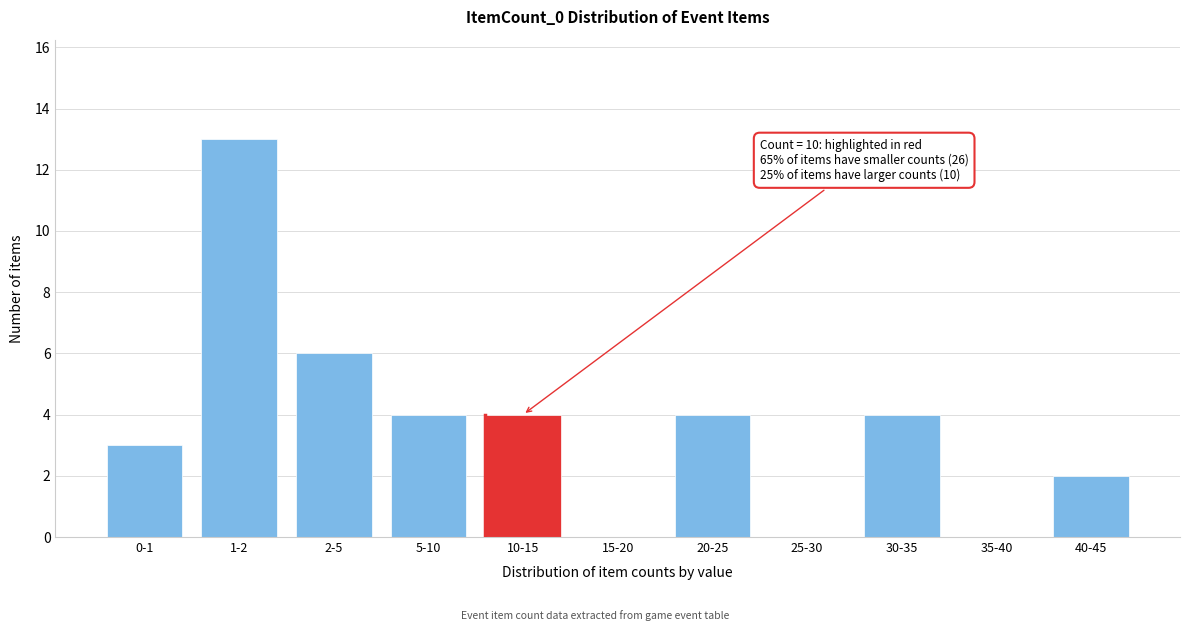

Reading left to right, extract all data points from this chart.

0-1=3	1-2=13	2-5=6	5-10=4	10-15=4	15-20=0	20-25=4	25-30=0	30-35=4	35-40=0	40-45=2